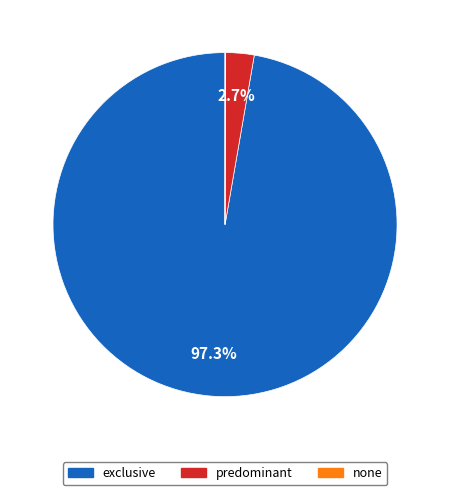

Does any single category account for the majority?

Yes